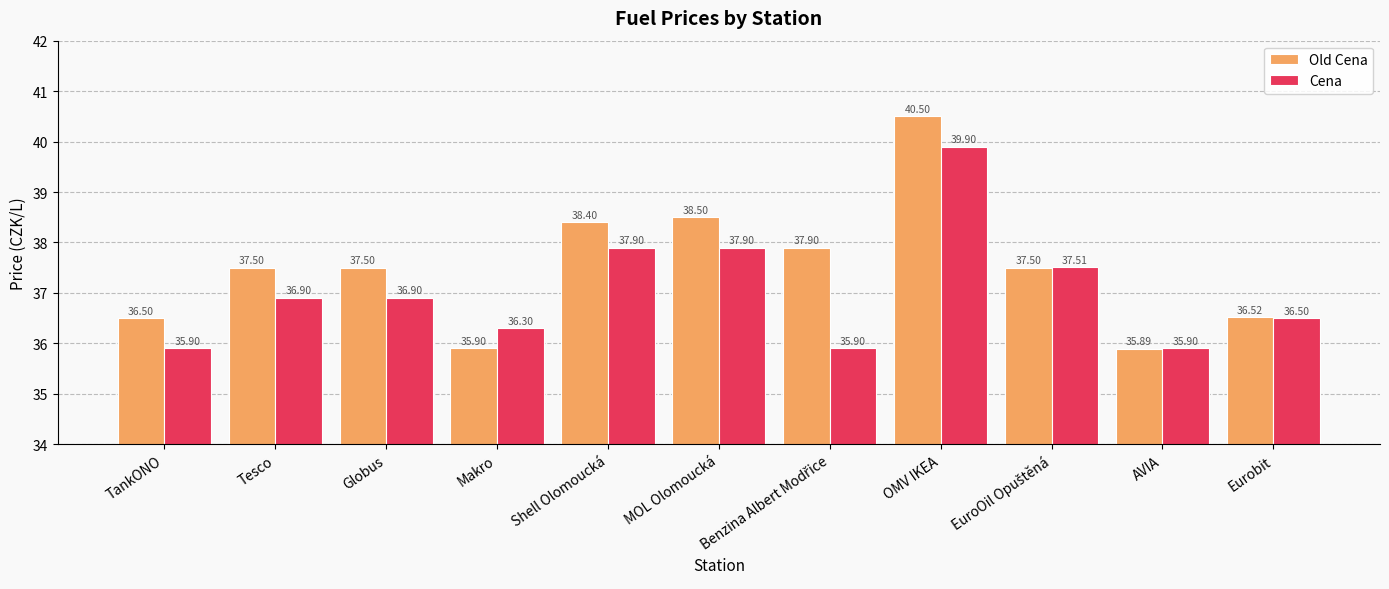

What is the spread (max minus min) of values at Makro?

0.4